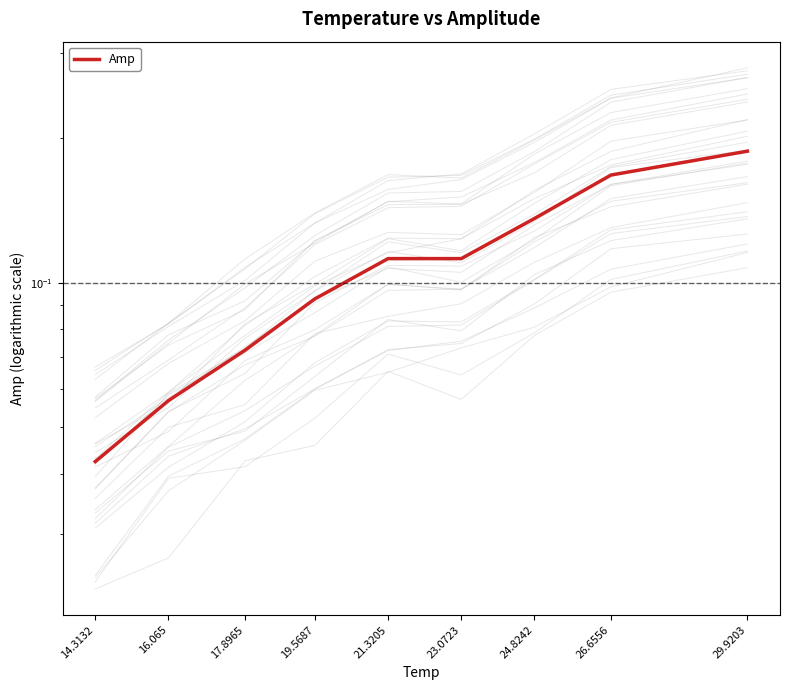

Between 26.6556 and 19.5687, which is larger?

26.6556